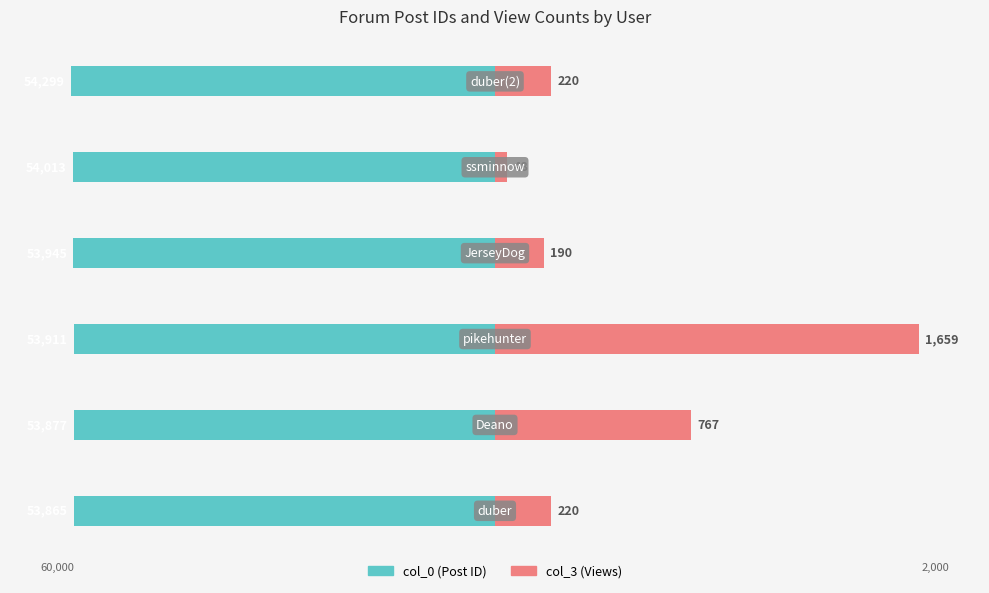

The col_3 series shows 328.9 at 5. True or false?

False